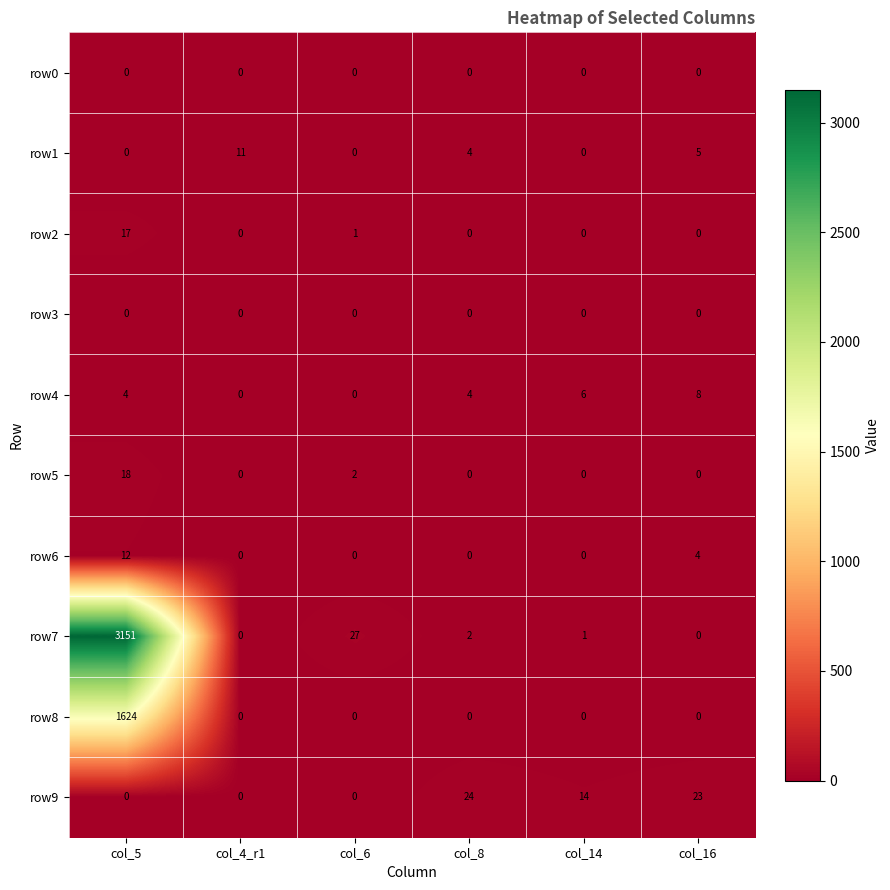

What is the greatest value displayed?

3151